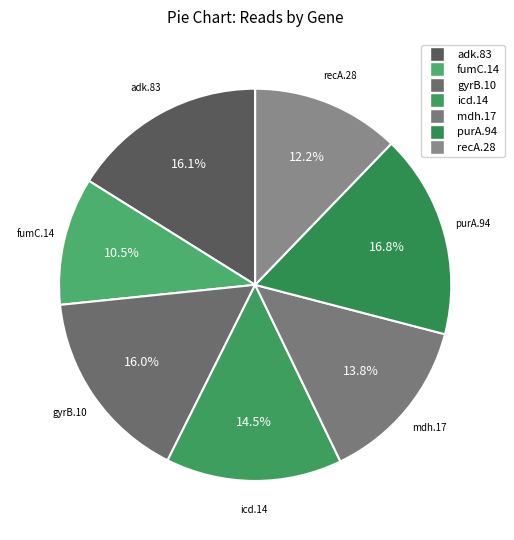

The purA.94 slice represents 17% of the pie. True or false?

True